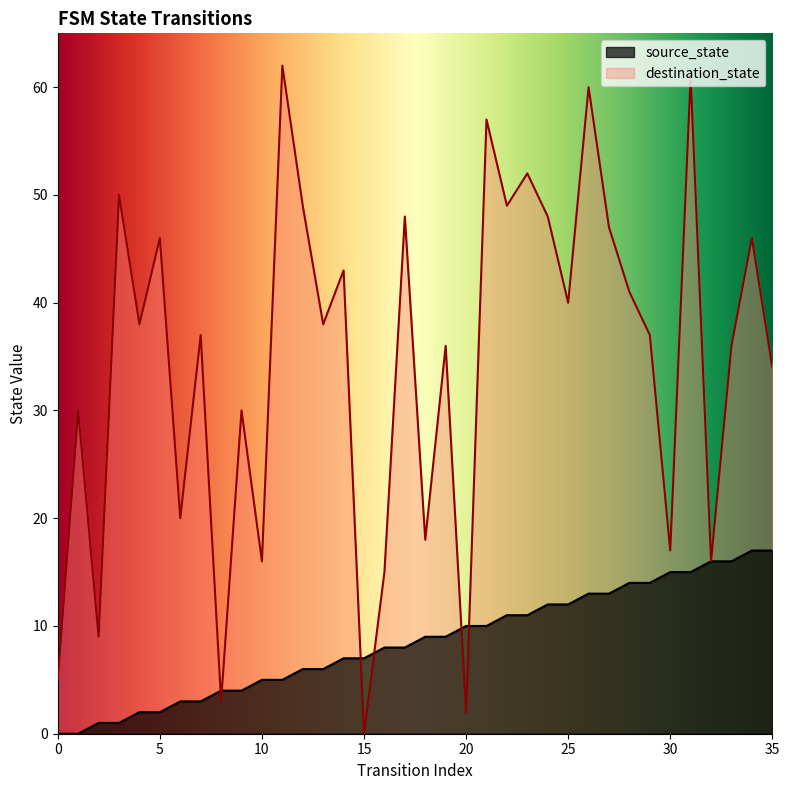

Reading left to right, list all the values displayed in this chart.

source_state: 0	0	1	1	2	2	3	3	4	4	5	5	6	6	7	7	8	8	9	9	10	10	11	11	12	12	13	13	14	14	15	15	16	16	17	17
destination_state: 5	30	9	50	38	46	20	37	3	30	16	62	49	38	43	0	15	48	18	36	2	57	49	52	48	40	60	47	41	37	17	61	16	36	46	34